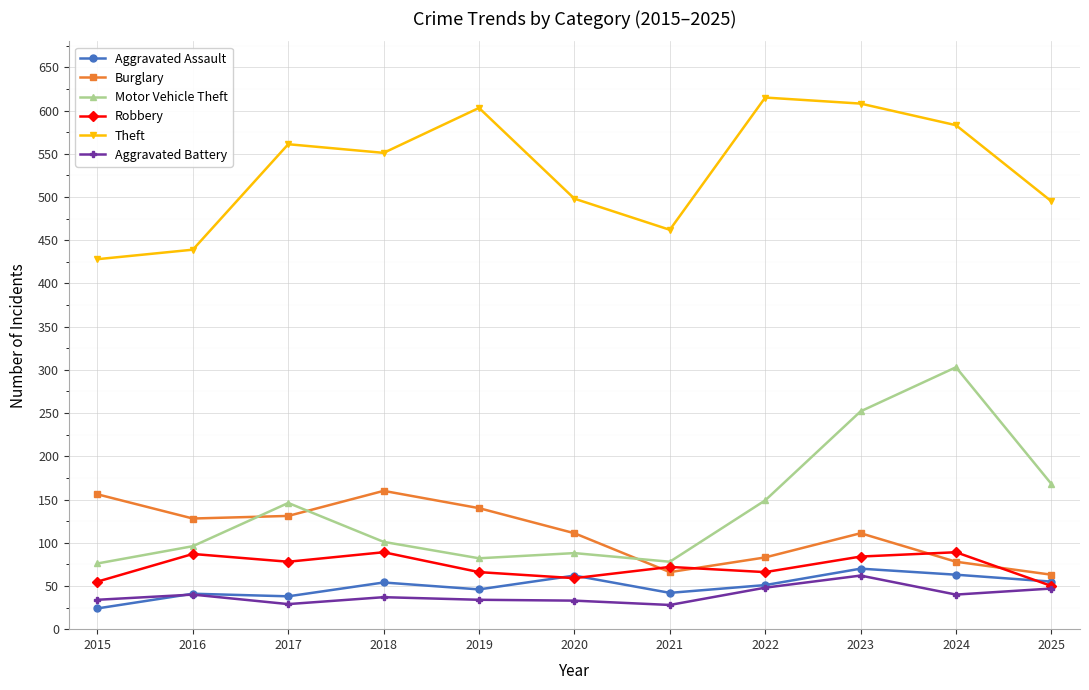

What is the average value of the Robbery series?

72